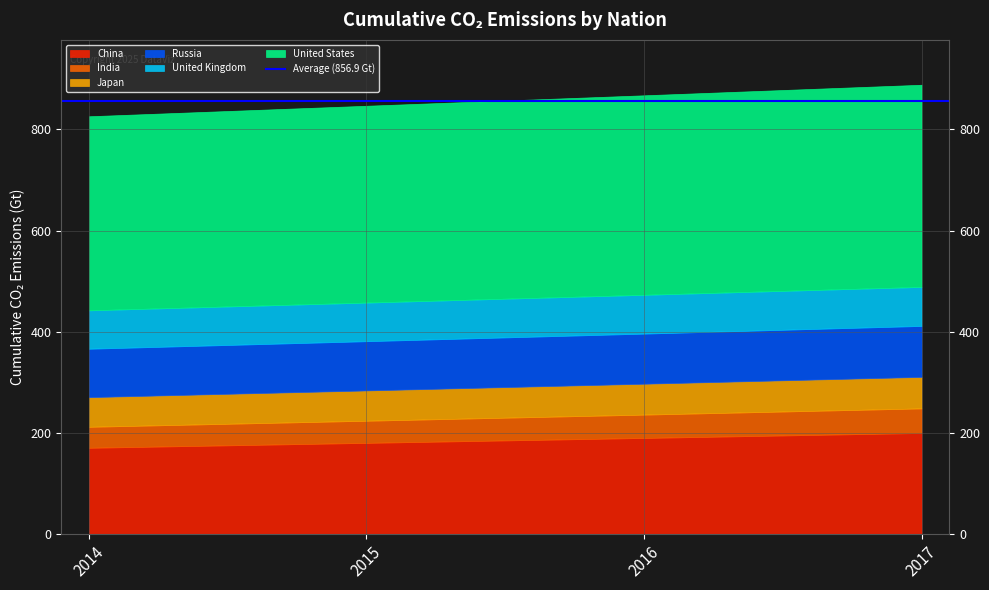

At which label is United Kingdom closest to 76468095535?

2015